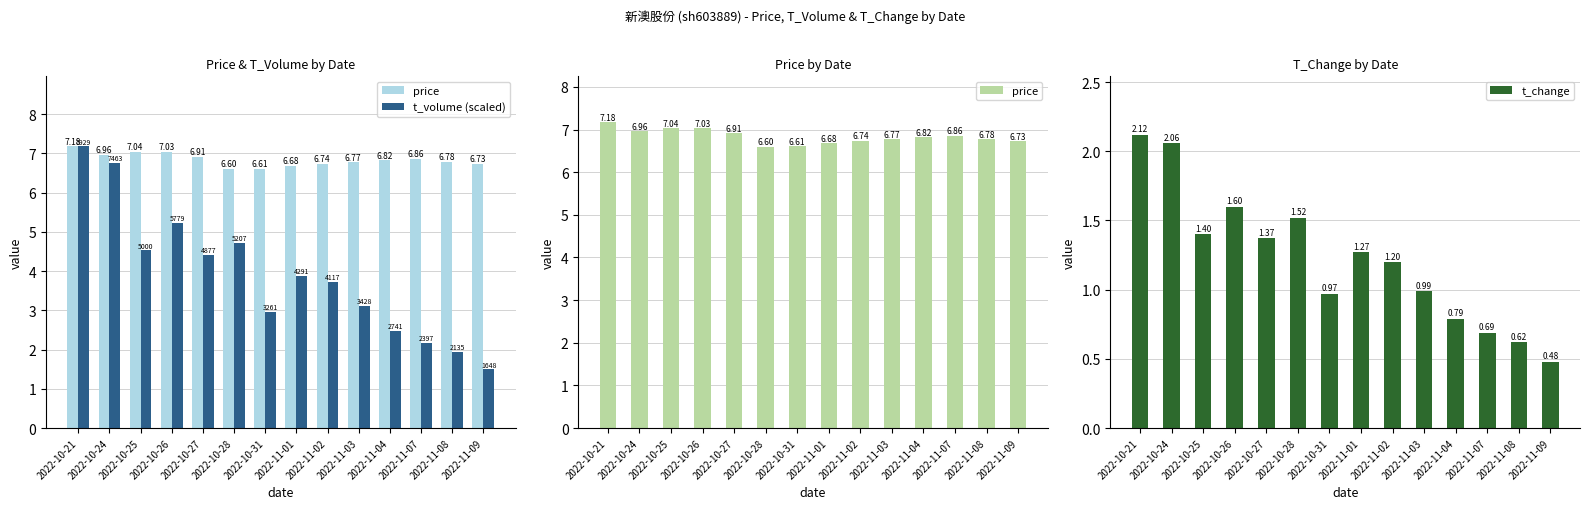

Between 2022-10-28 and 2022-10-27, which is larger?

2022-10-27